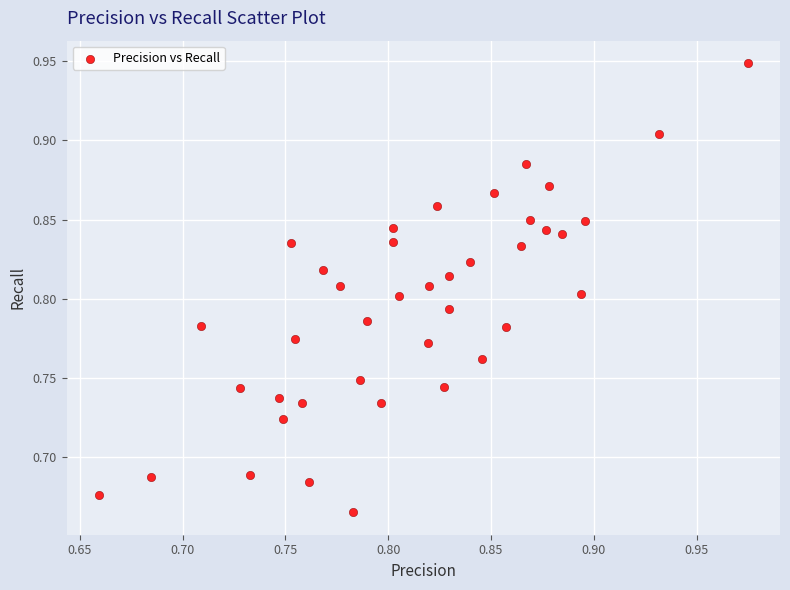

What is the range of Y values (max minus min)?

0.3